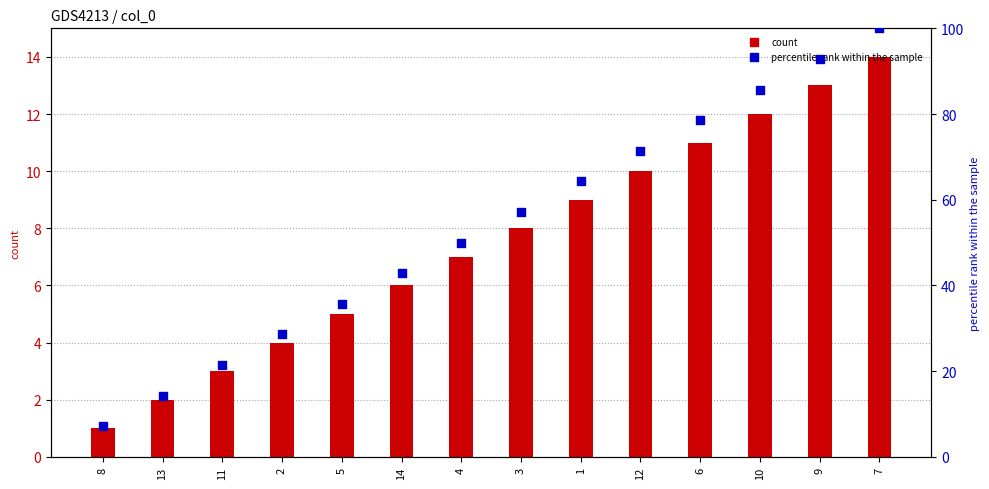

At which category is the sum across all series the highest?

7